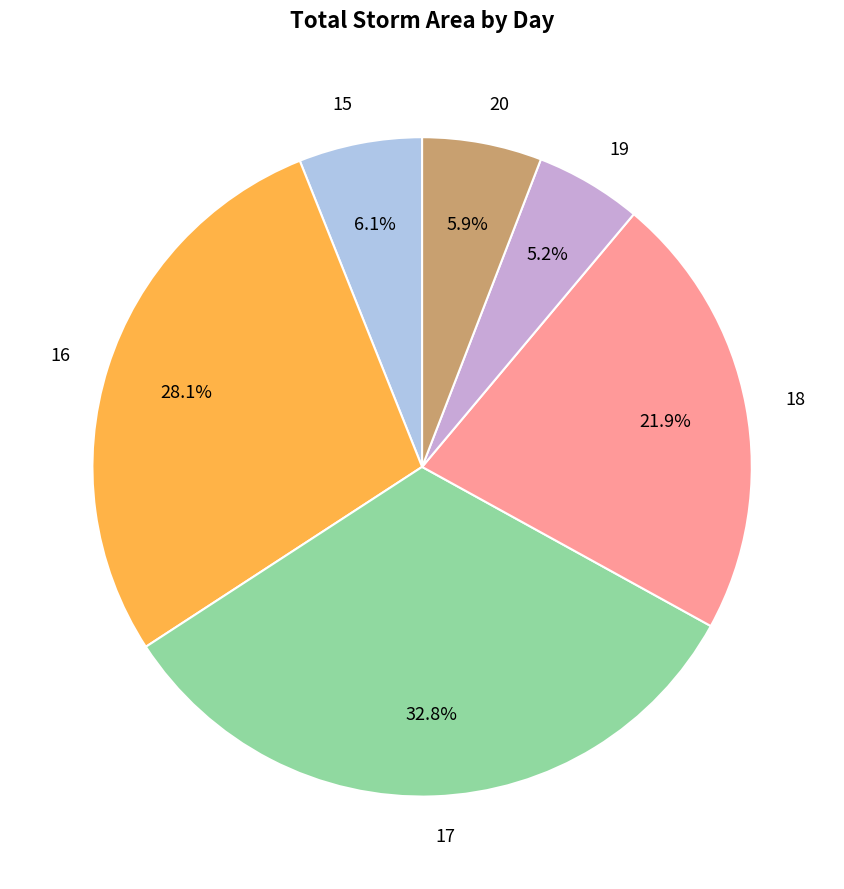

Do 17 and 16 together represent more than half of the pie?

Yes